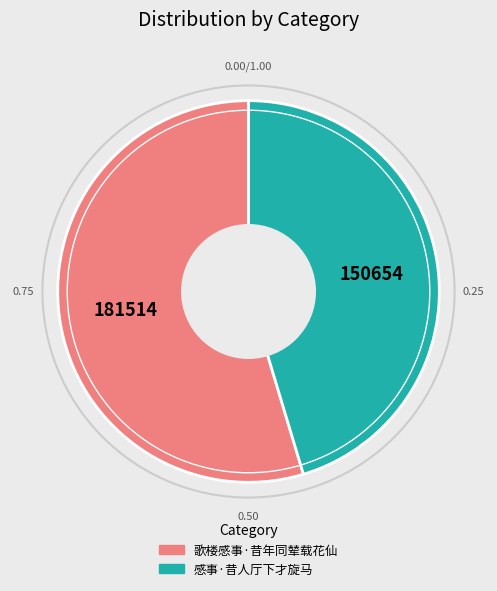

The 歌楼感事·昔年同辇载花仙 slice represents 55% of the pie. True or false?

True